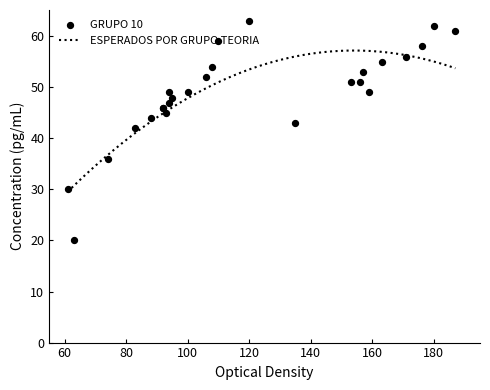

At how many categories does at least one series exceed 55?

6